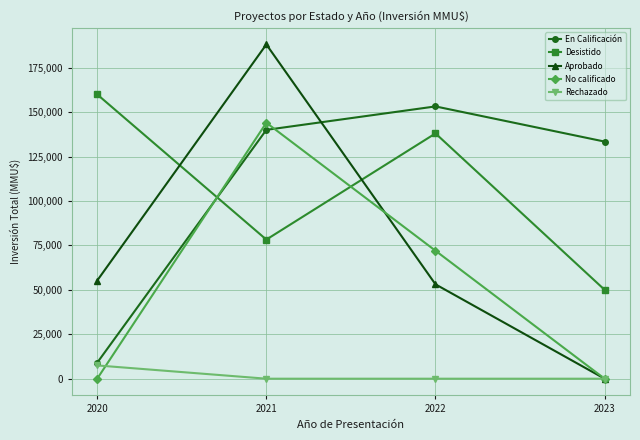

At which category is the sum across all series the highest?

2021